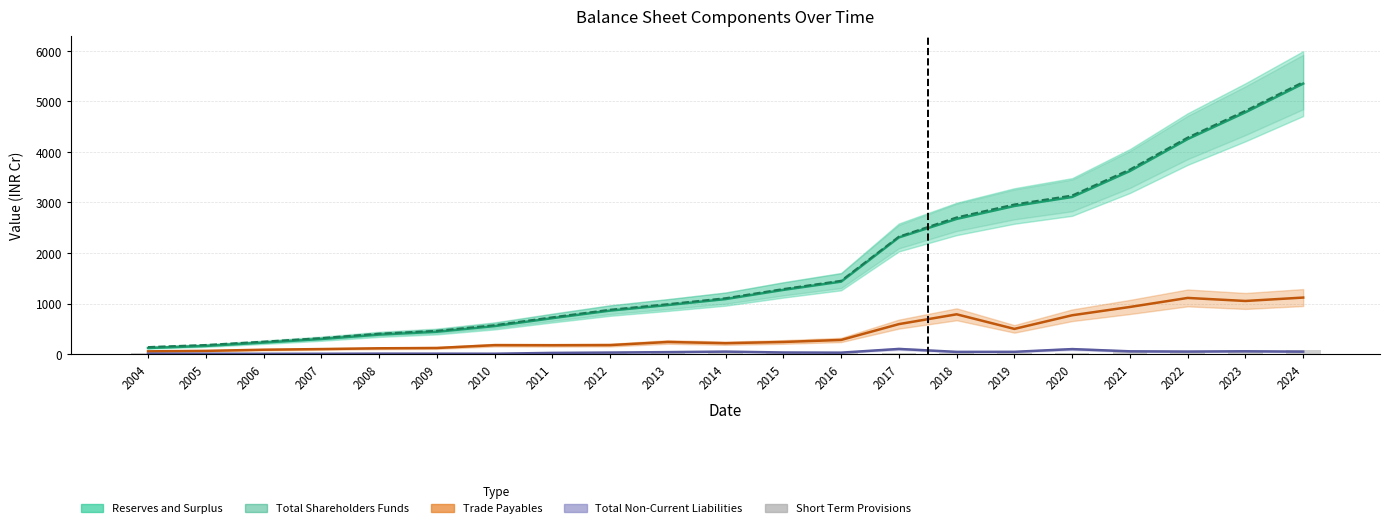

Are the bars horizontal?

No